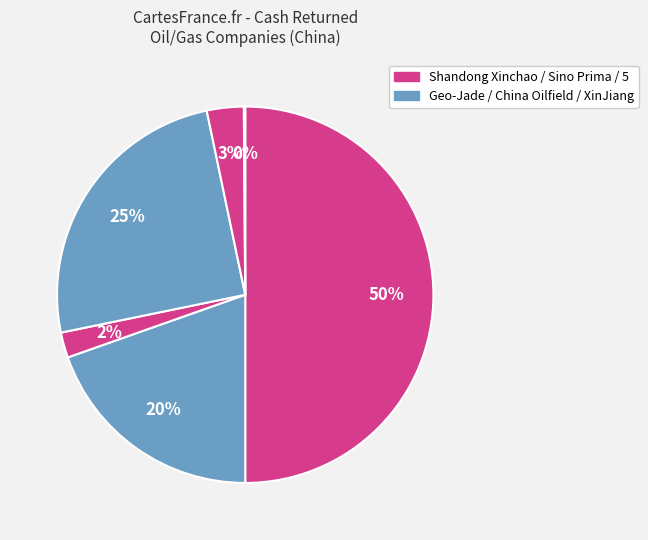

To the nearest percent, what is the average slice percentage?

17%